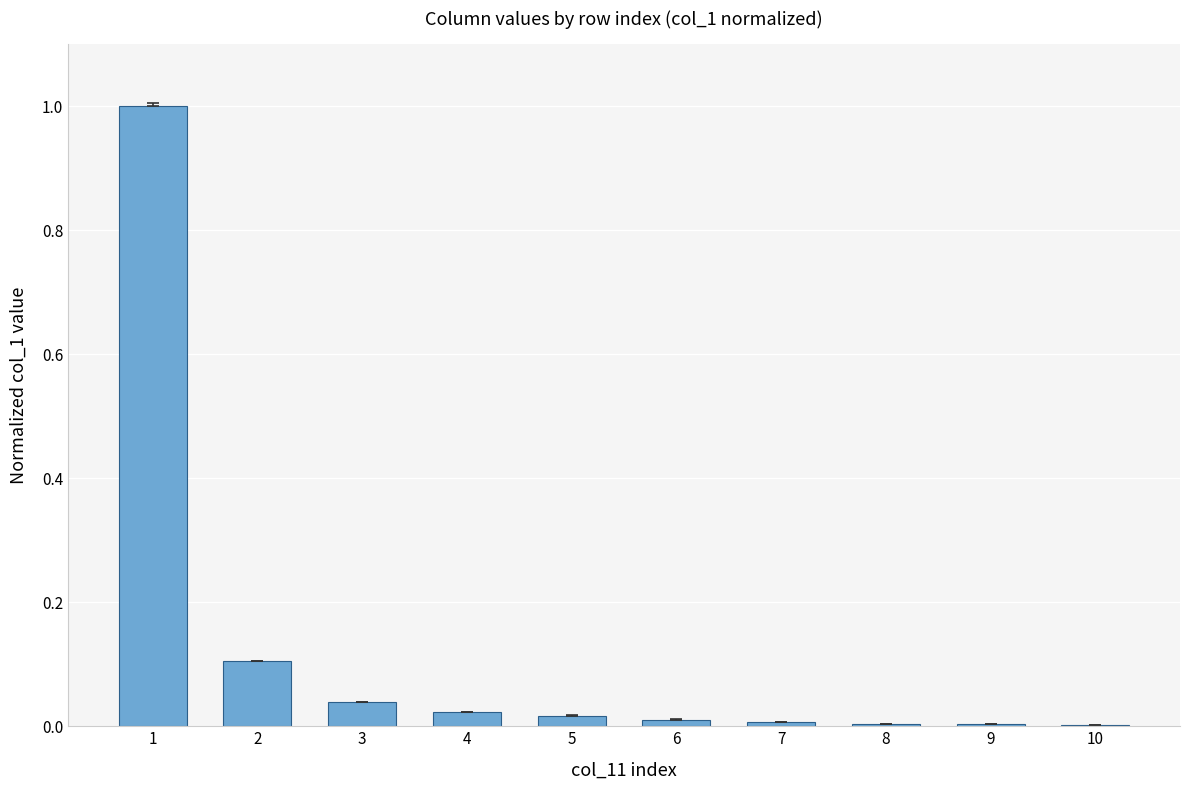

What is the maximum value shown in the chart?

1.0